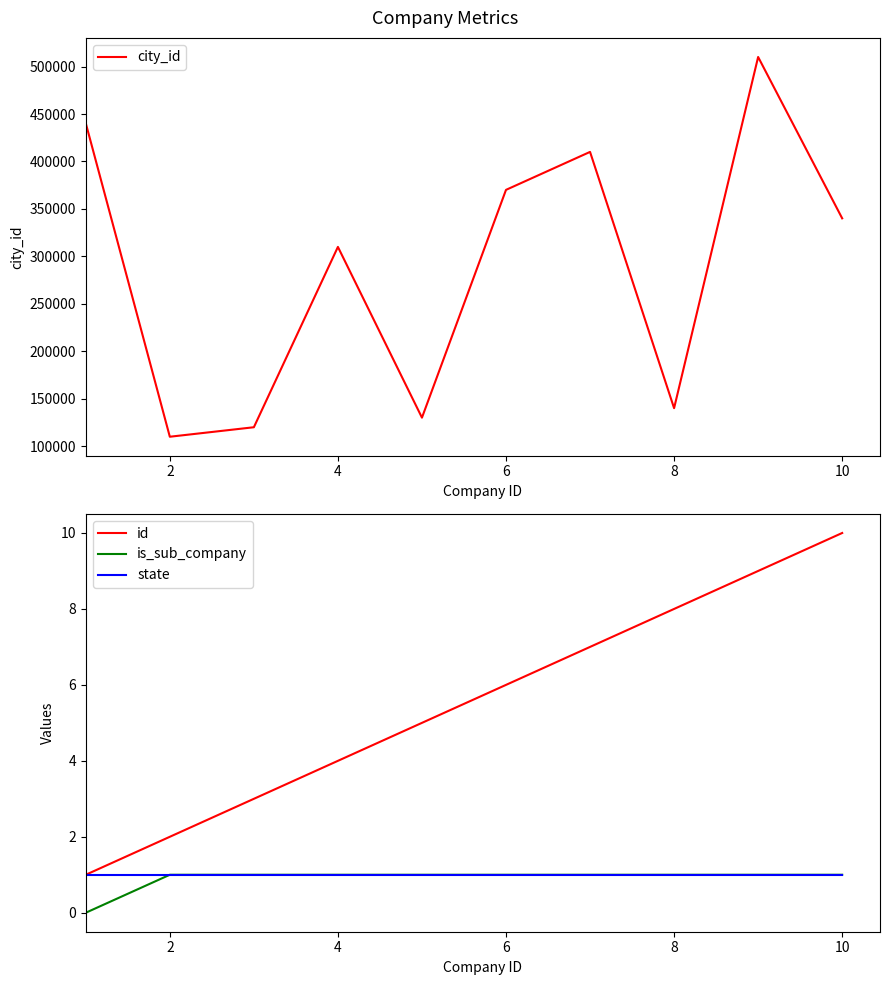

The value of city_id at 8 is 813433. True or false?

False